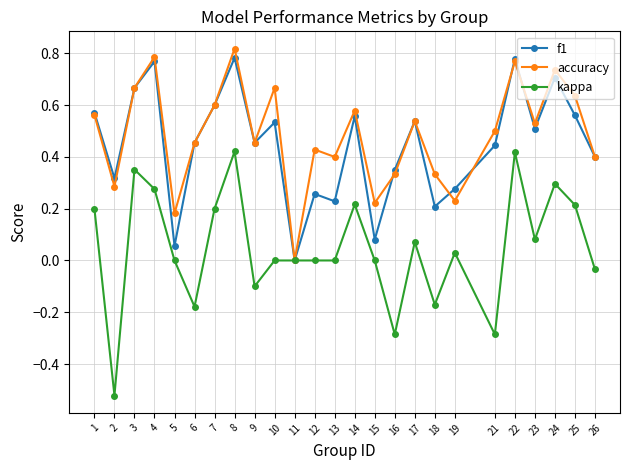

How many data points does each series have?

25